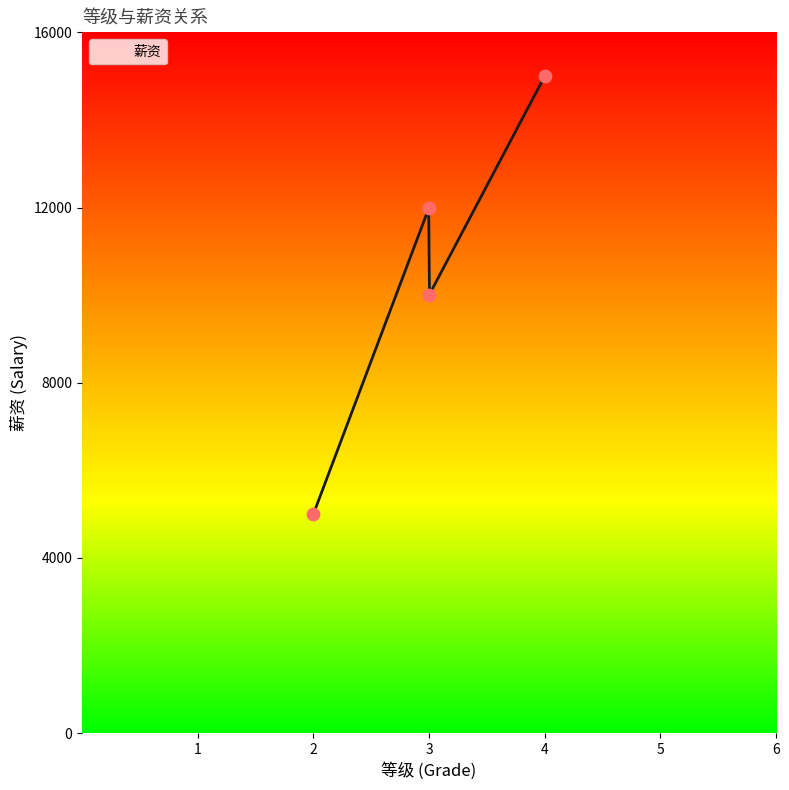

Between 3 and 3, which is larger?

3